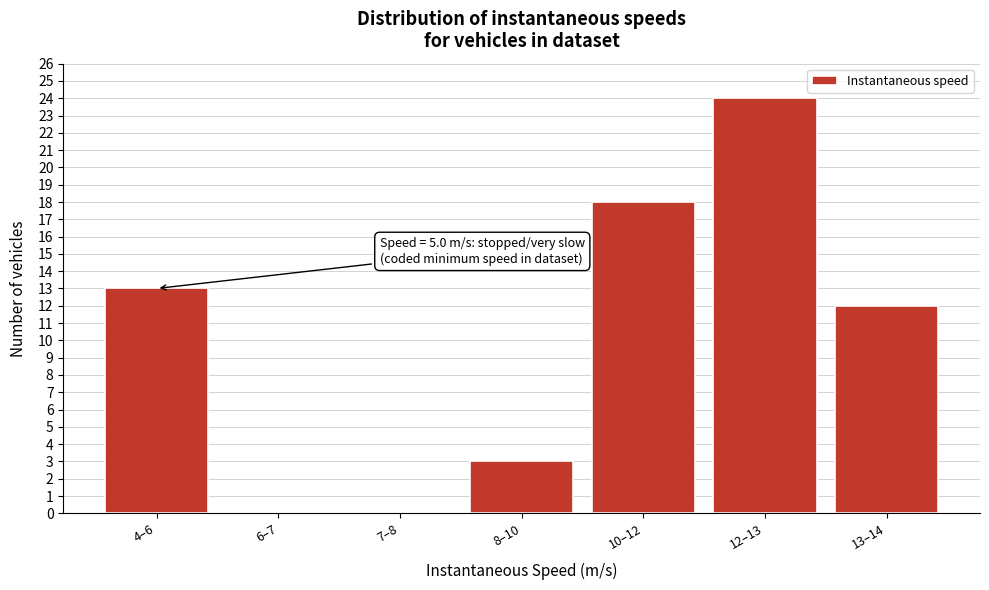

Reading left to right, extract all data points from this chart.

4–6=13	6–7=0	7–8=0	8–10=3	10–12=18	12–13=24	13–14=12